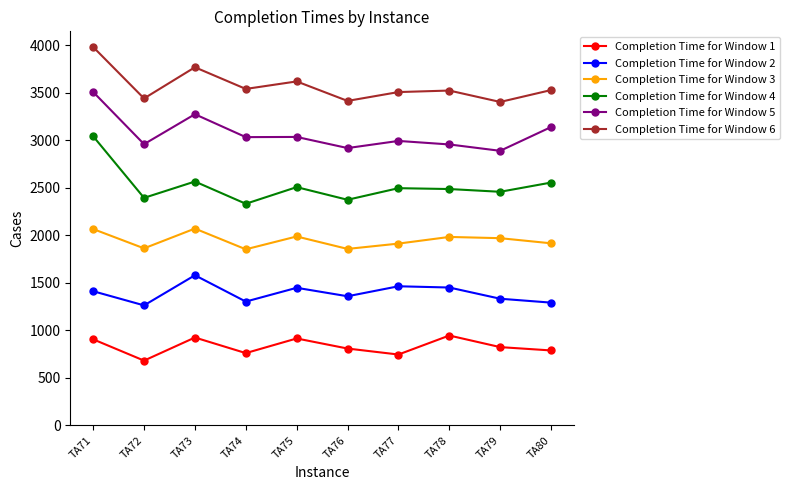

What are all the series names shown in the legend?

Completion Time for Window 1, Completion Time for Window 2, Completion Time for Window 3, Completion Time for Window 4, Completion Time for Window 5, Completion Time for Window 6